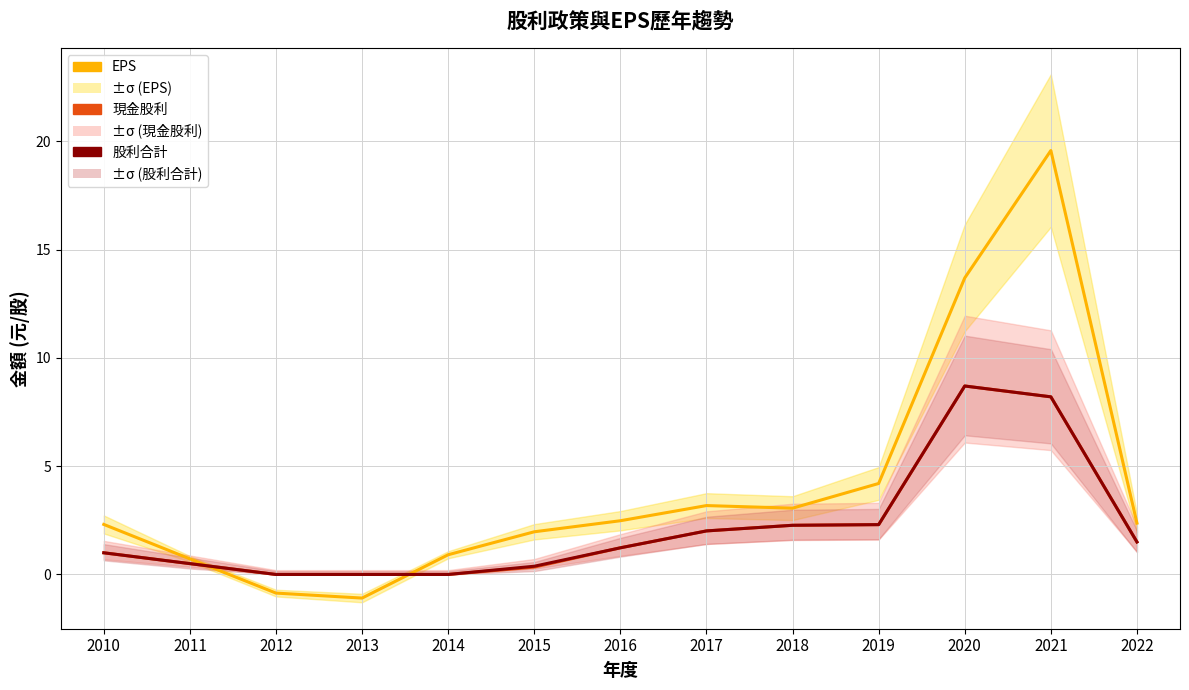

Where is 現金股利(盈餘) nearest to the value 4?

2019